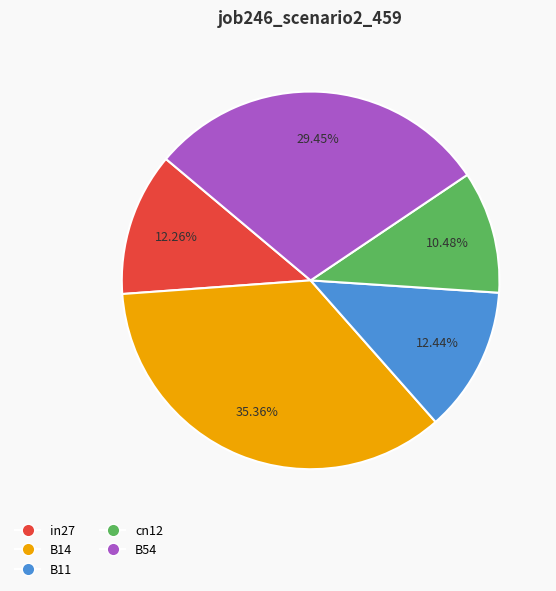

What percentage do B54 and B11 together represent?

41.9%